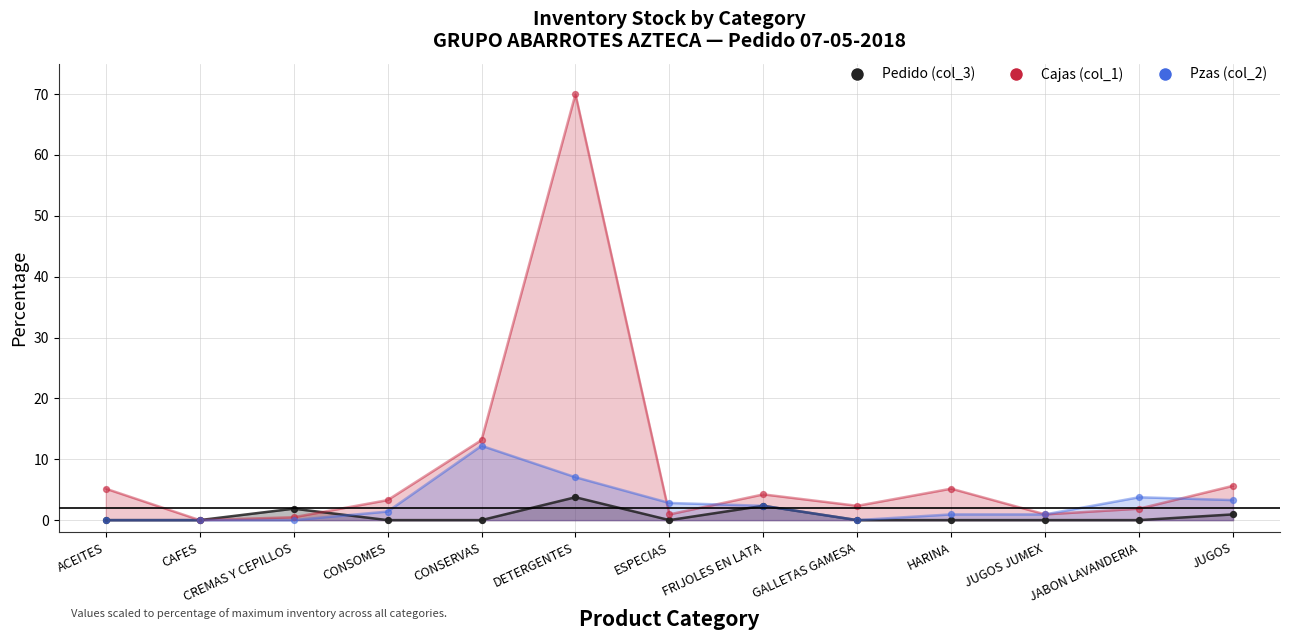

Which series reaches the minimum Y coordinate?

Pedido (col_3)